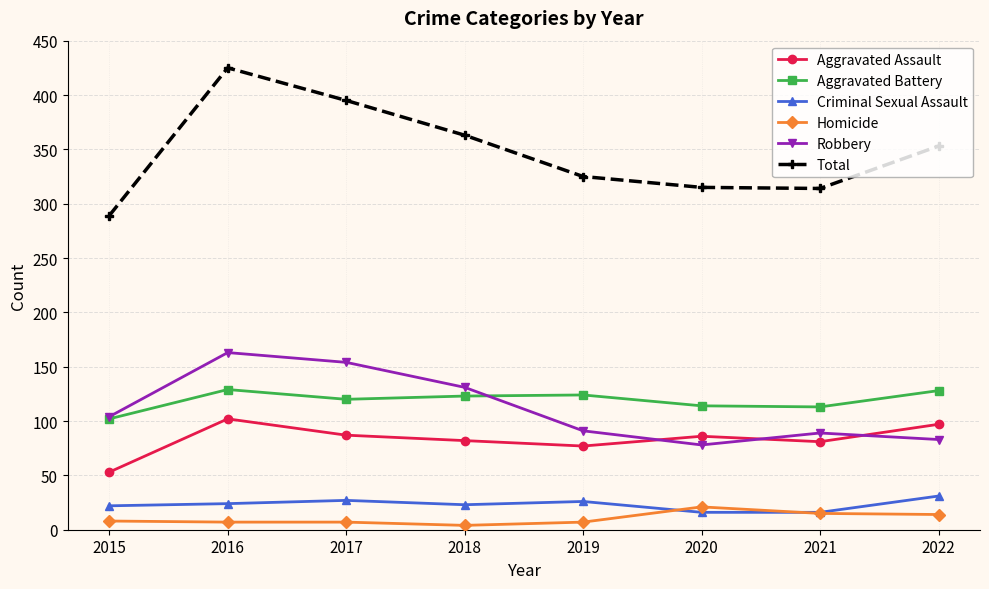

True or false: Aggravated Assault and Total cross at least once.

False